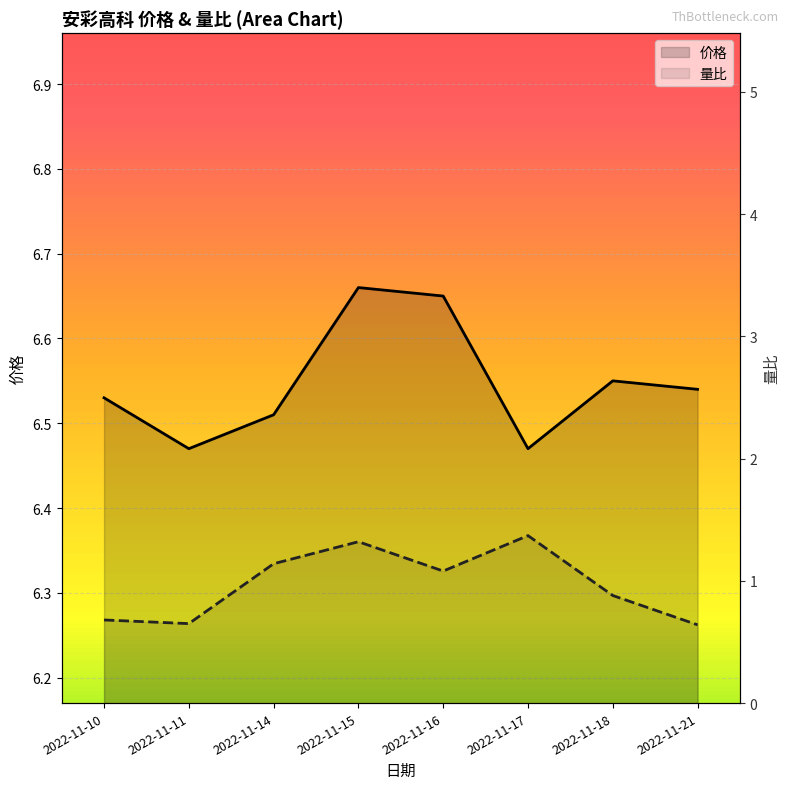

Reading left to right, transcribe all the data shown in this chart.

价格: 2022-11-10=6.5	2022-11-11=6.5	2022-11-14=6.5	2022-11-15=6.7	2022-11-16=6.7	2022-11-17=6.5	2022-11-18=6.5	2022-11-21=6.5
量比: 2022-11-10=0.7	2022-11-11=0.7	2022-11-14=1.1	2022-11-15=1.3	2022-11-16=1.1	2022-11-17=1.4	2022-11-18=0.9	2022-11-21=0.6